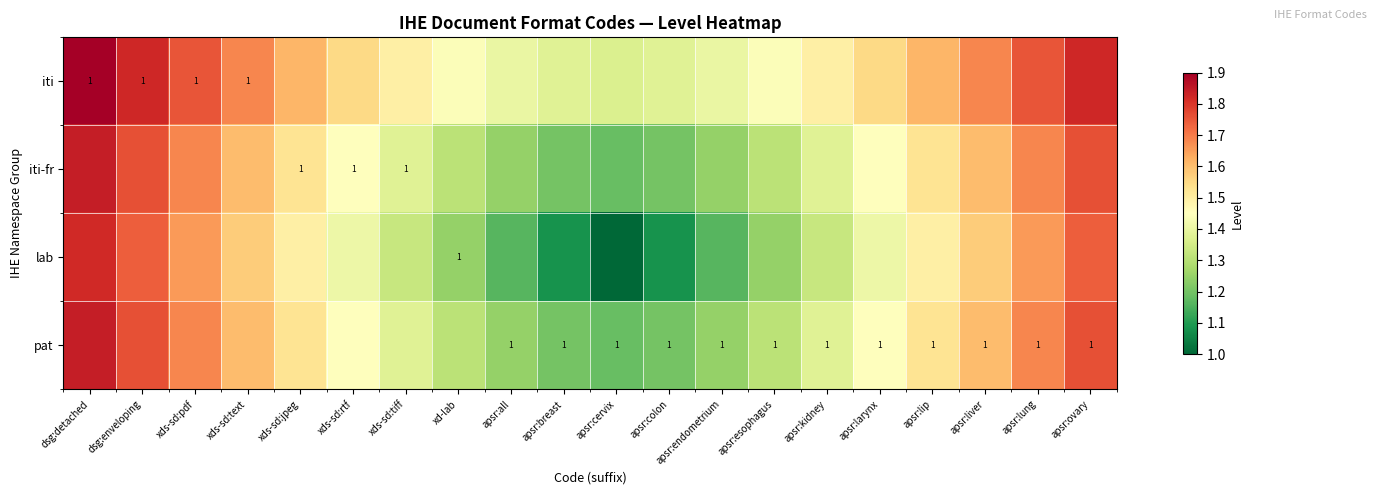

What is the minimum value for iti-fr?

1.2